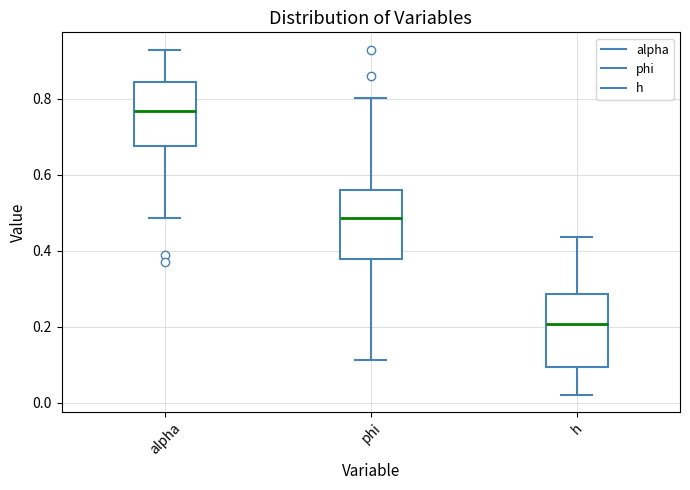

Which box has the highest median line?

alpha